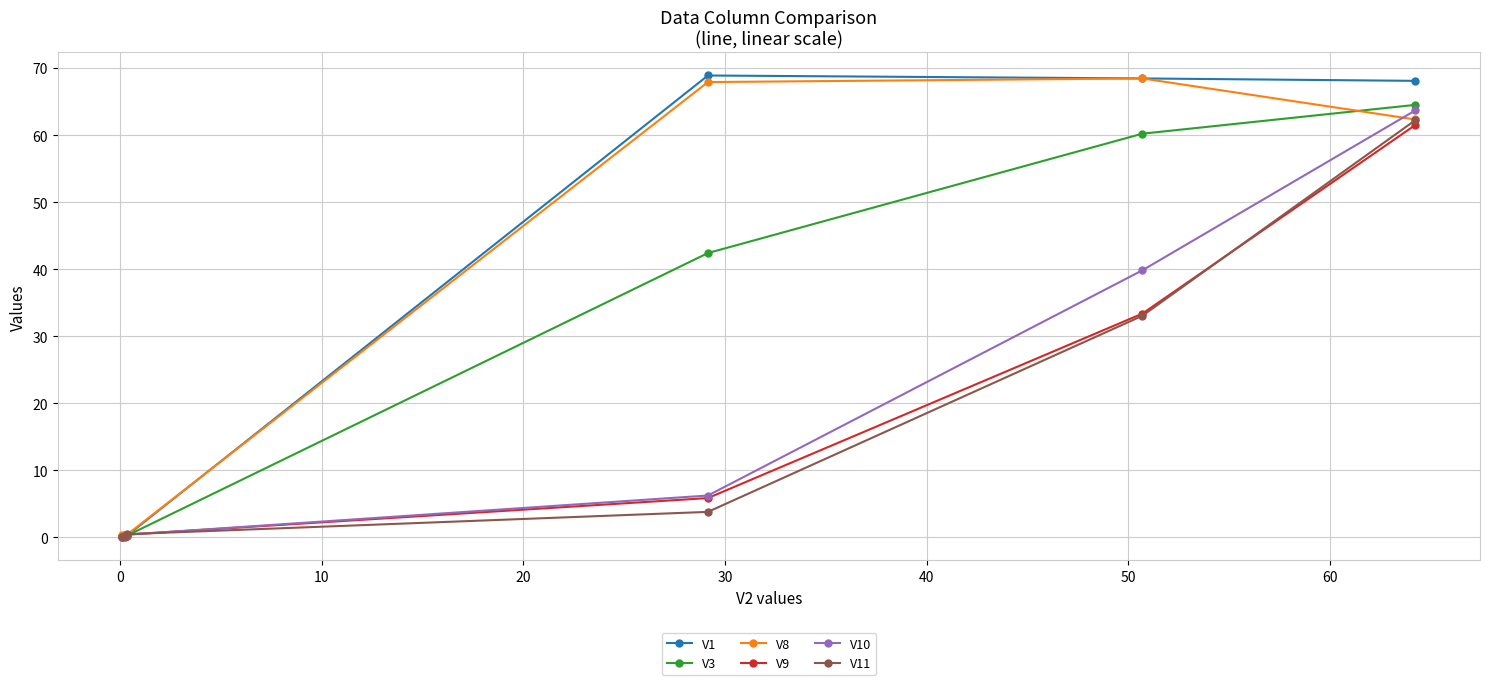

True or false: V1 and V8 intersect in this chart.

True